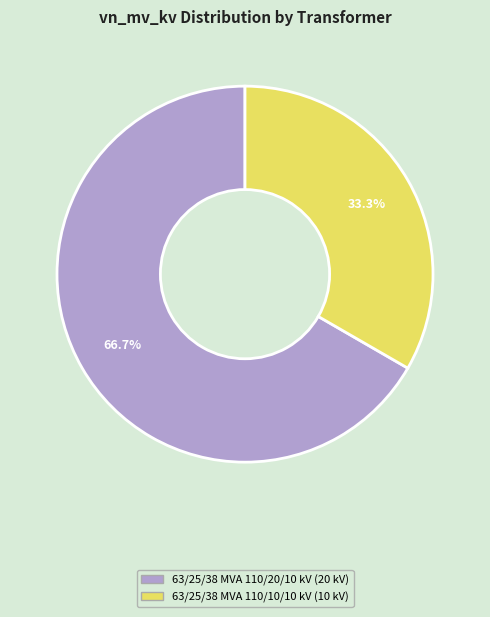

What is the ratio of the value at 63/25/38 MVA 110/10/10 kV to the value at 63/25/38 MVA 110/20/10 kV?

0.5